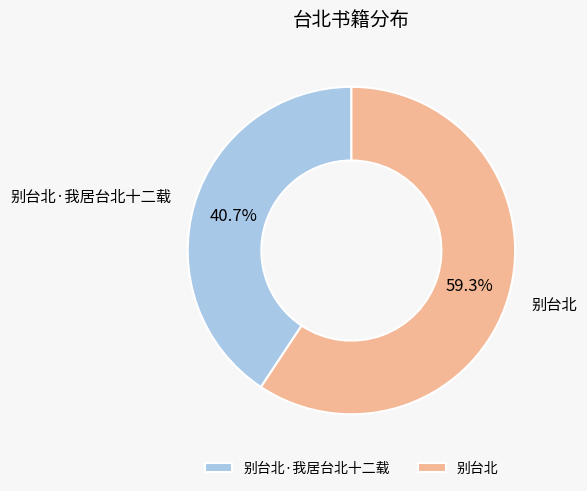

How many slices are in this pie chart?

2